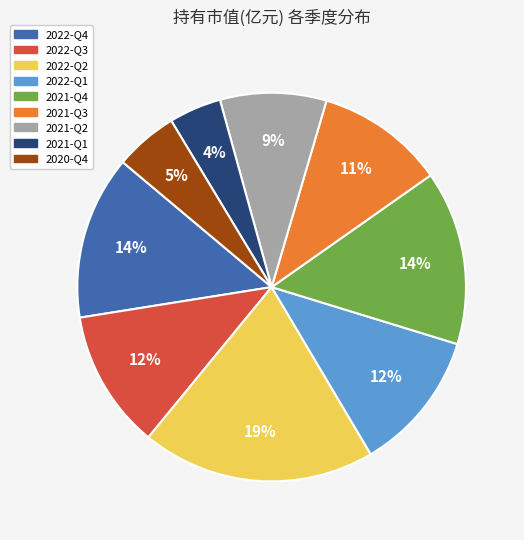

Which has a higher value, 2022-Q4 or 2022-Q2?

2022-Q2